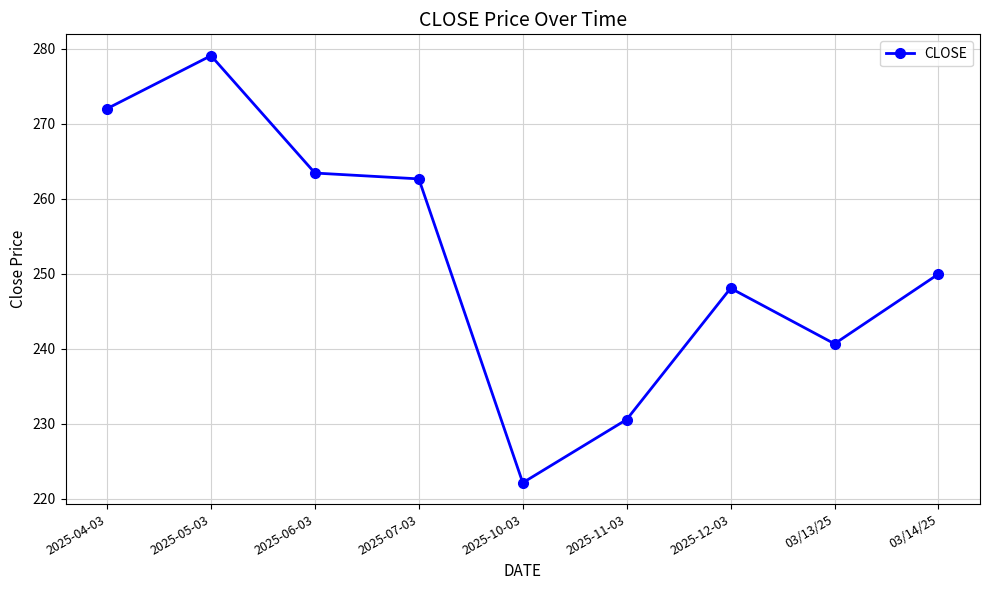

What is the average value?

252.1